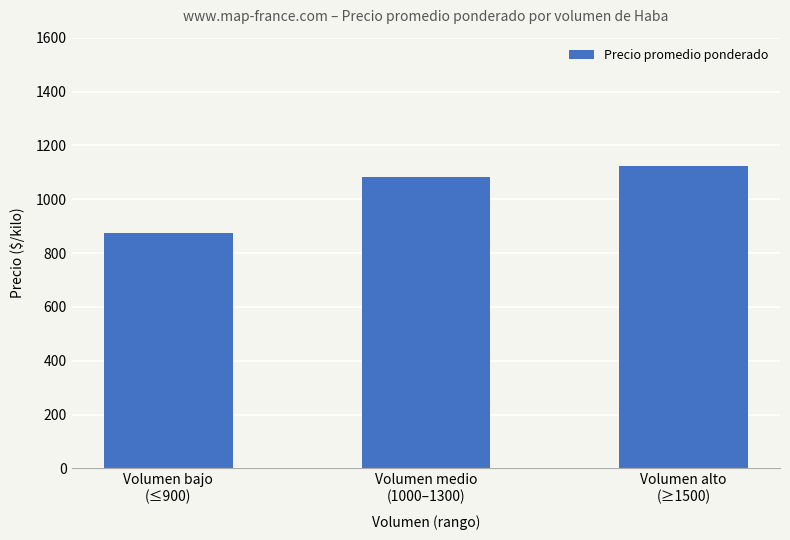

Approximately how many times larger is the value at Volumen alto
(≥1500) compared to Volumen bajo
(≤900)?

1.3